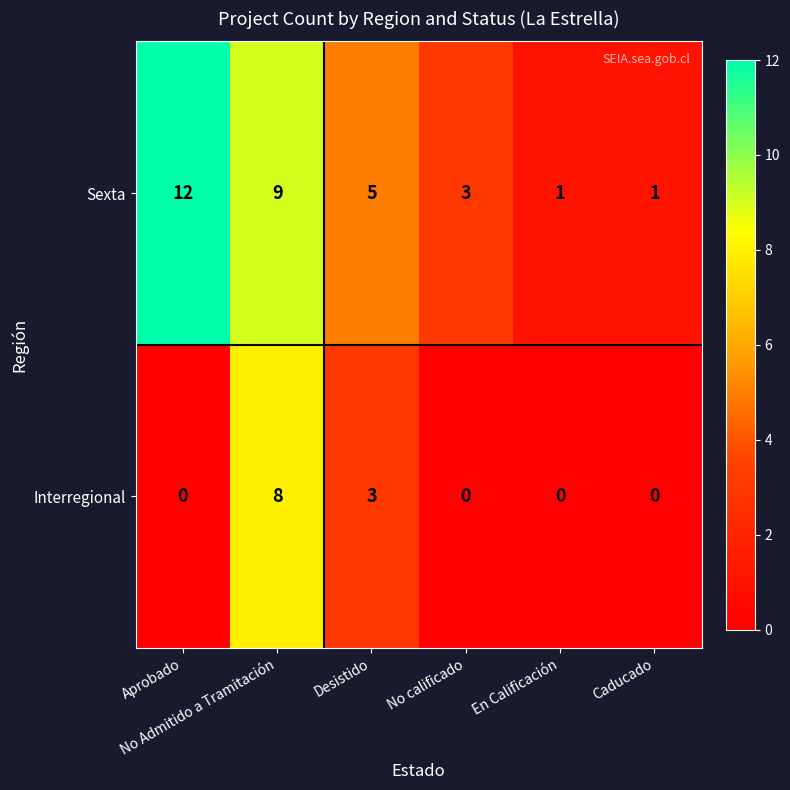

What is the difference between the maximum and minimum values in the Interregional series?

8